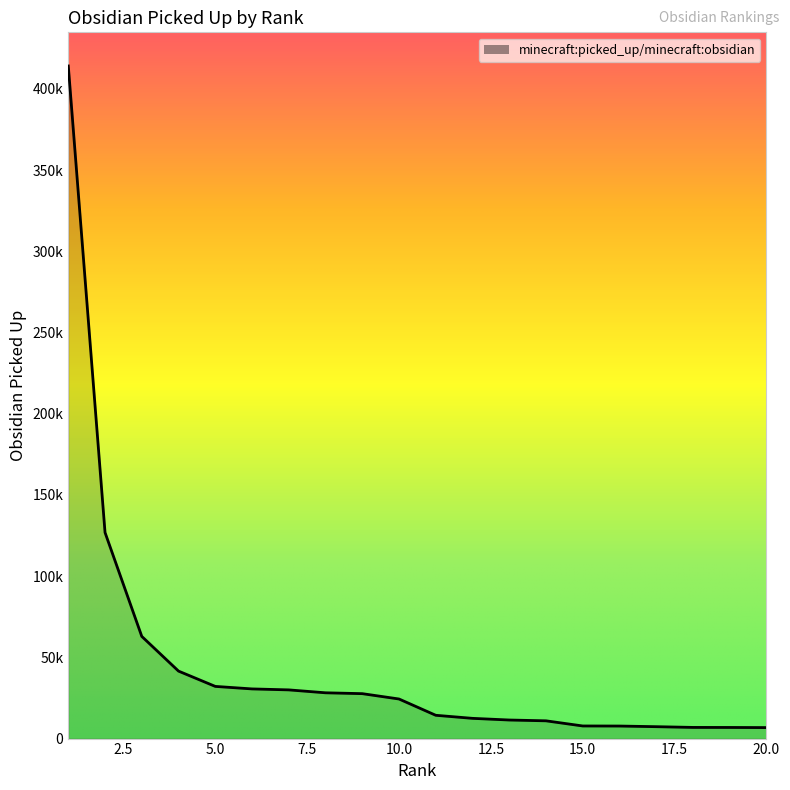

Does the chart display data point markers on the line(s)?

No